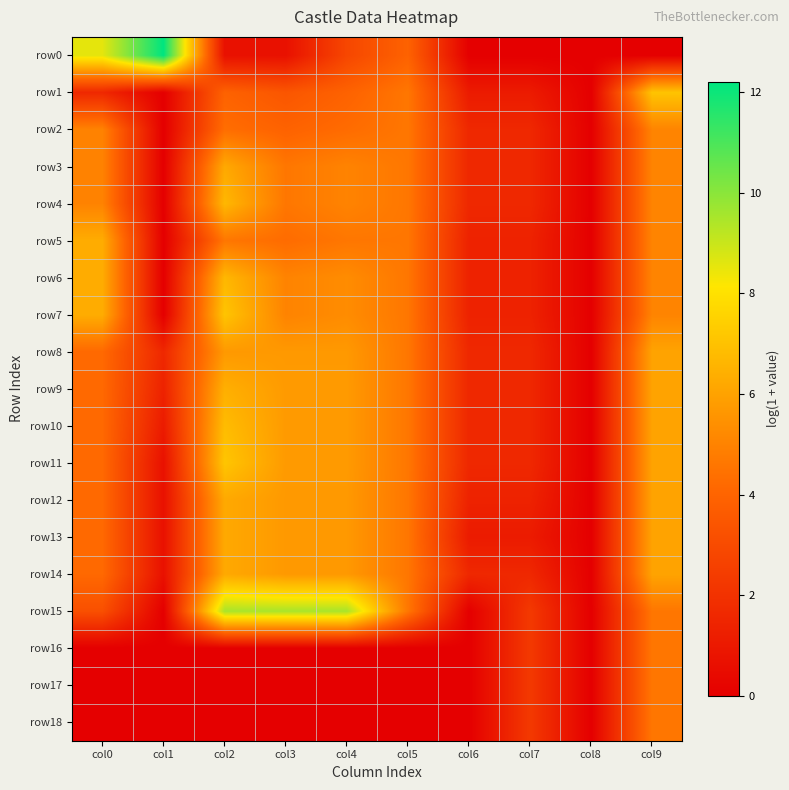

At which category is the sum across all series the highest?

col9